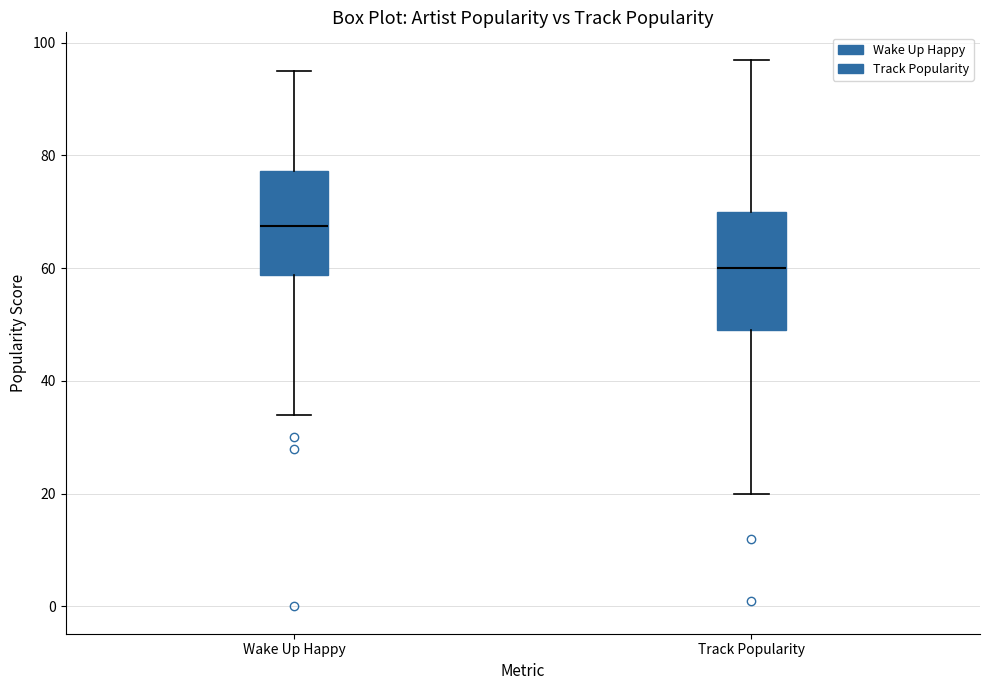

Which box's median line is the highest?

Wake Up Happy